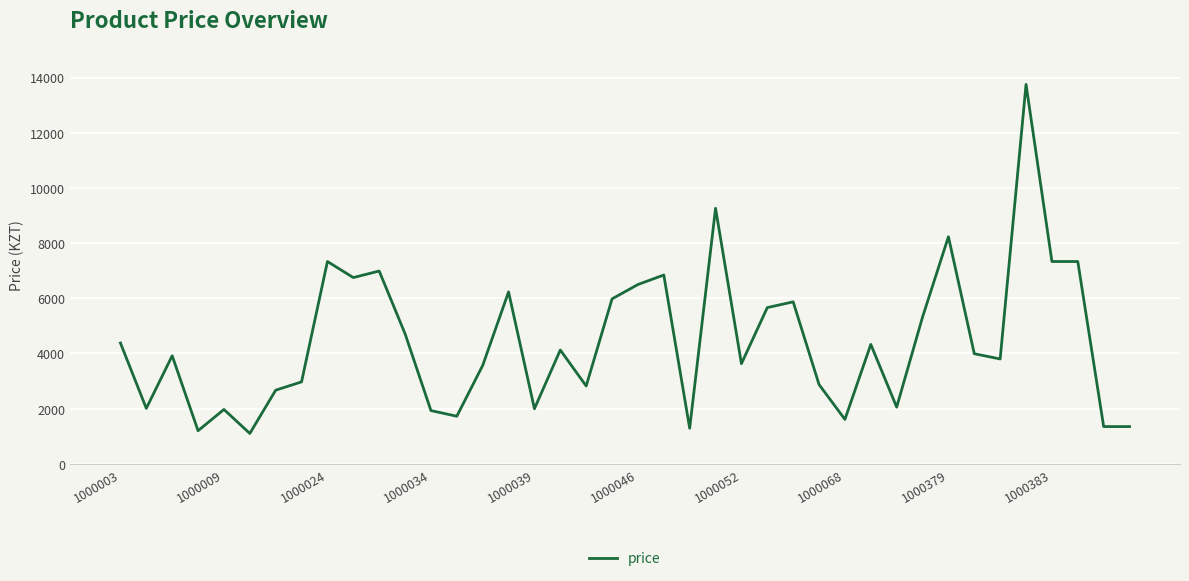

What is the minimum value shown in the chart?

1101